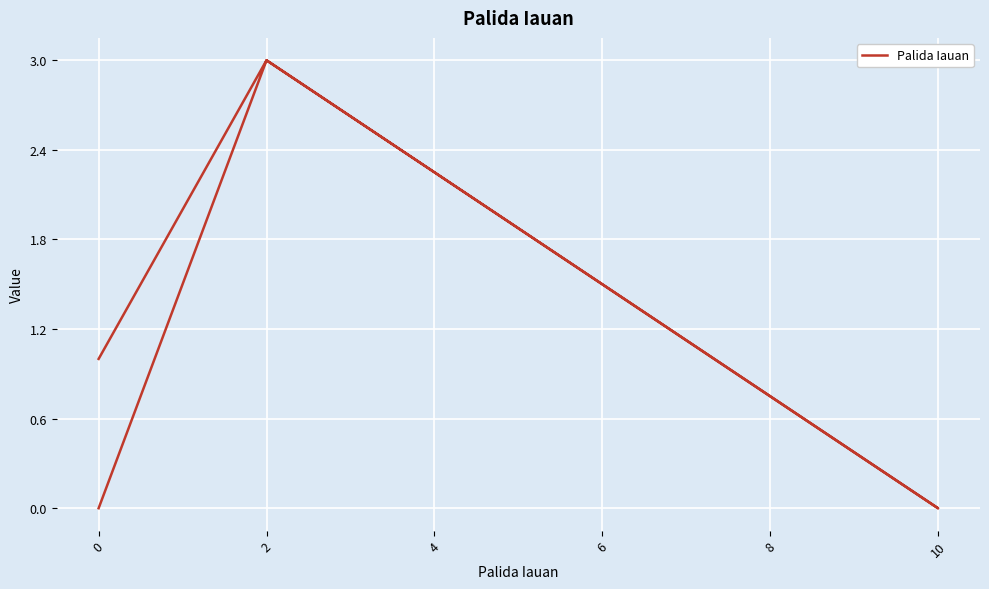

What is the label of the 3rd point from the left?

10